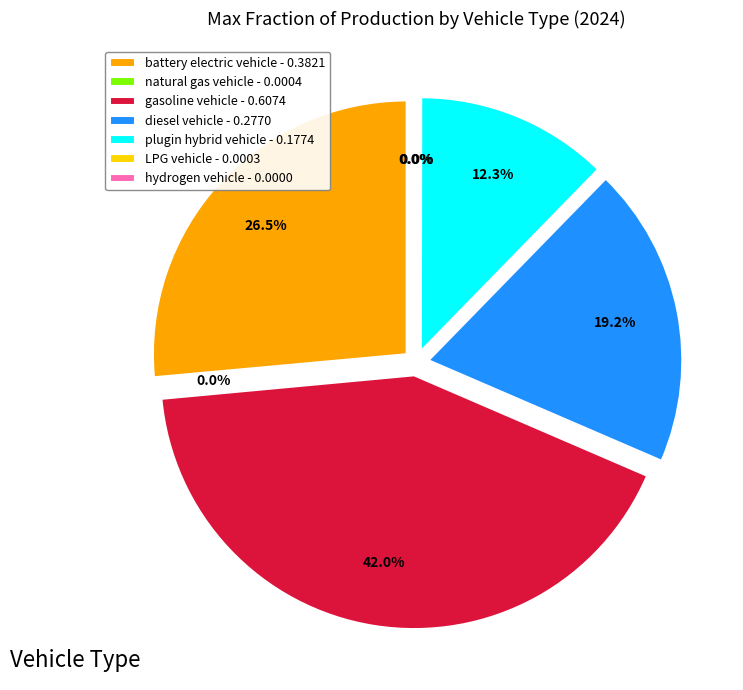

Combined, what portion of the pie is gasoline vehicle and natural gas vehicle?

42.1%